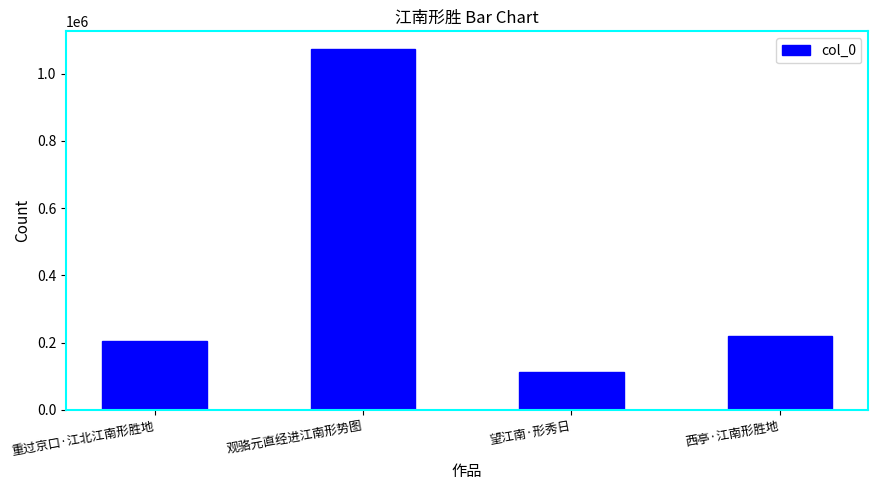

Where is the data nearest to the value 592000?

西亭·江南形胜地